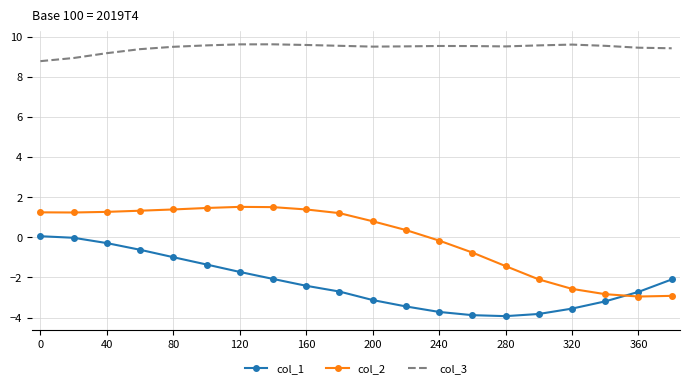

At how many categories does at least one series exceed 3?

20